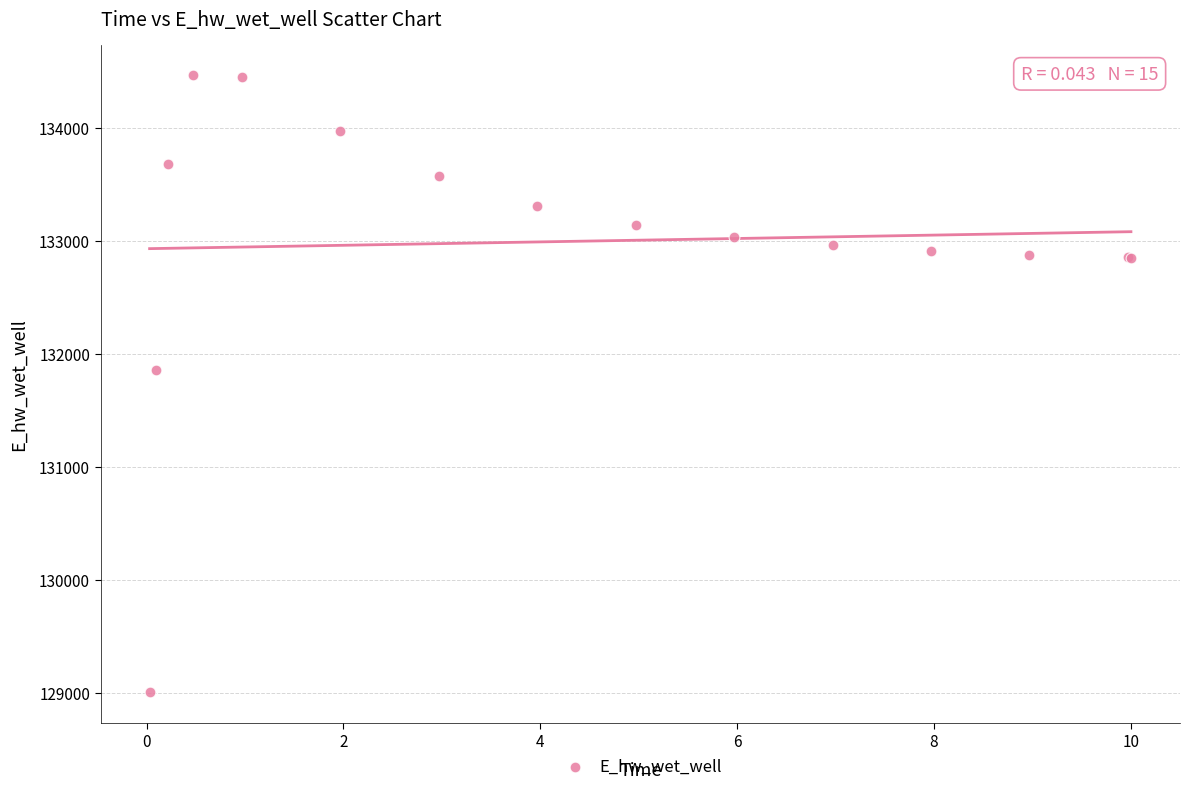

What Y value in the scatter plot is closest to 131735?

131853.7